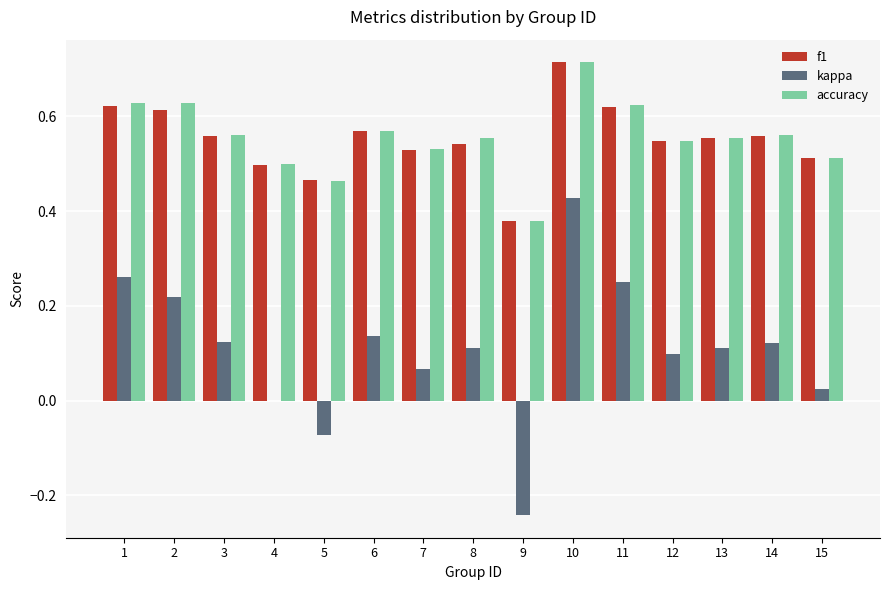

What are all the series names shown in the legend?

f1, kappa, accuracy